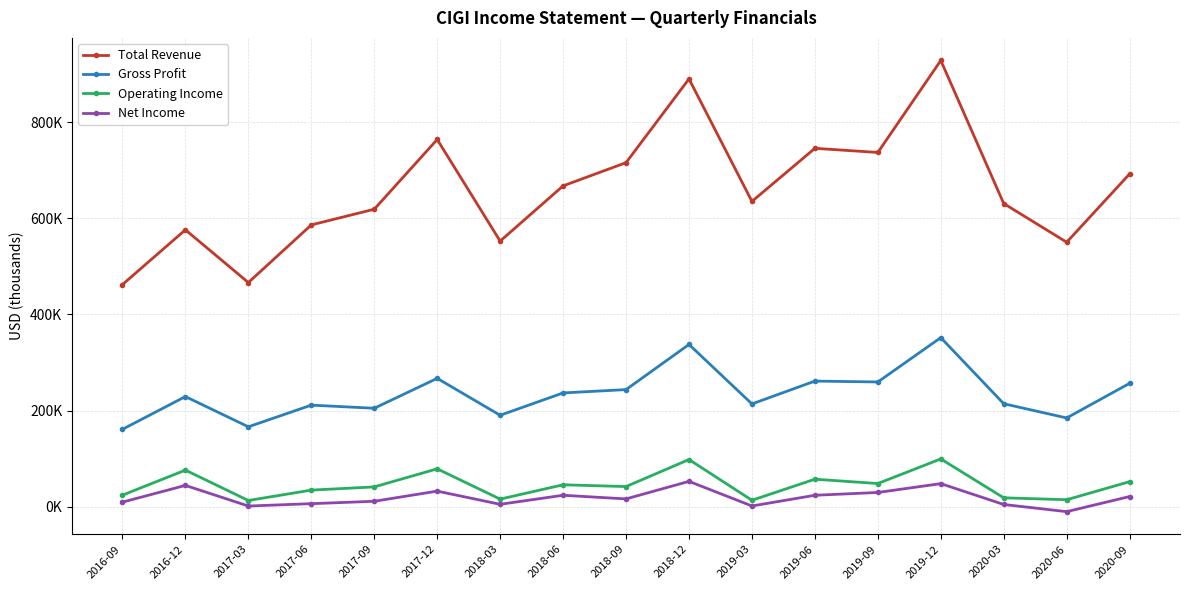

At which category does Total Revenue reach its first local peak?

2016-12